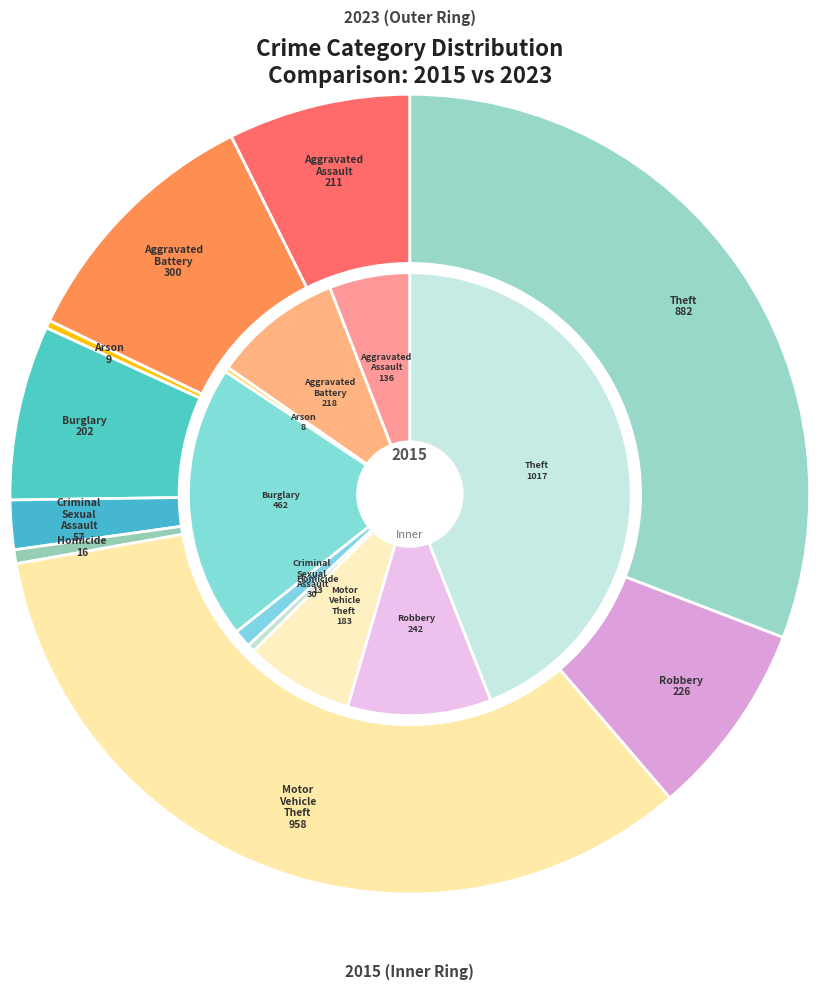

Which category has the biggest portion of the pie?

Theft